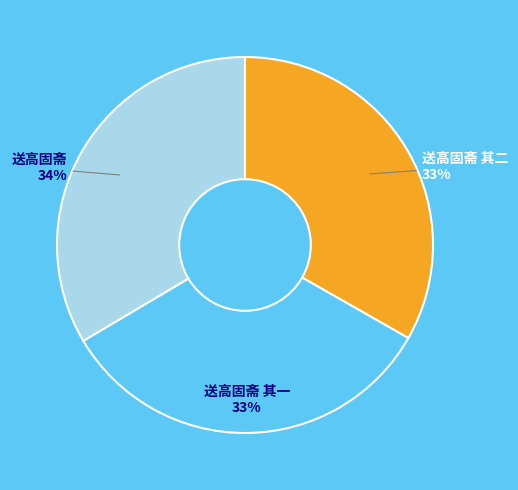

Combined, do 送高固斋 其一 and 送高固斋 account for over 50%?

Yes